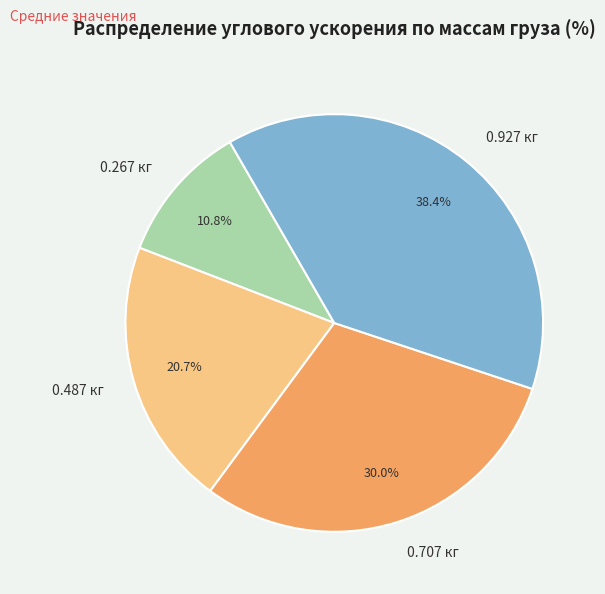

How many slices are in this pie chart?

4